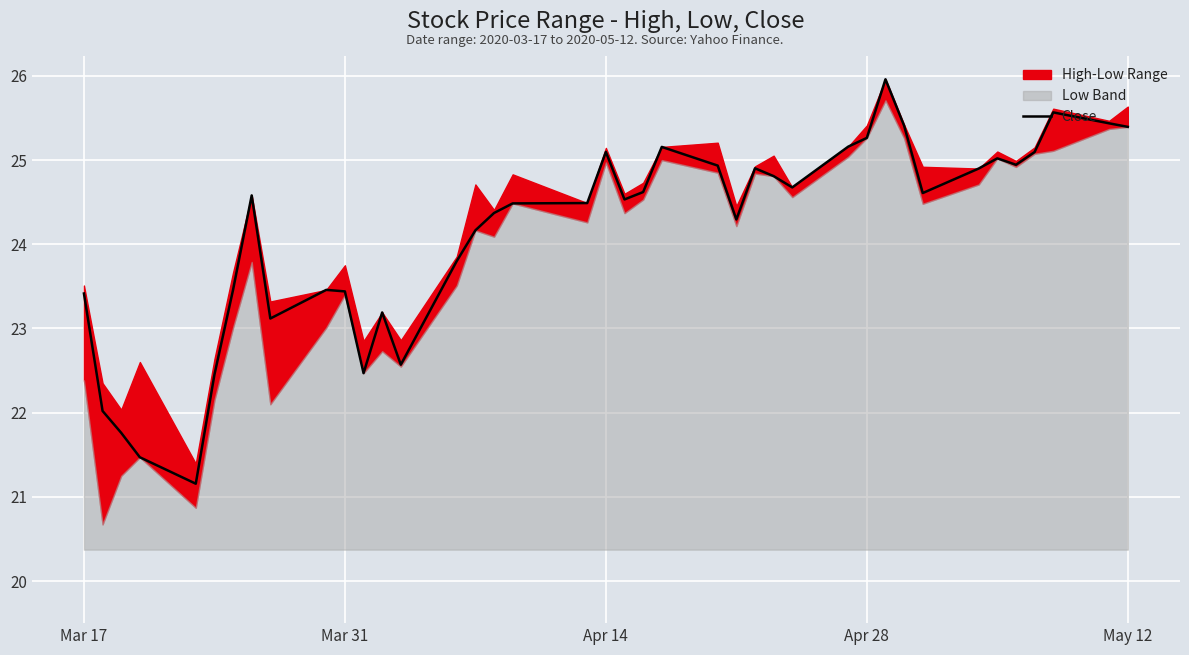

How many values are below 24?

14